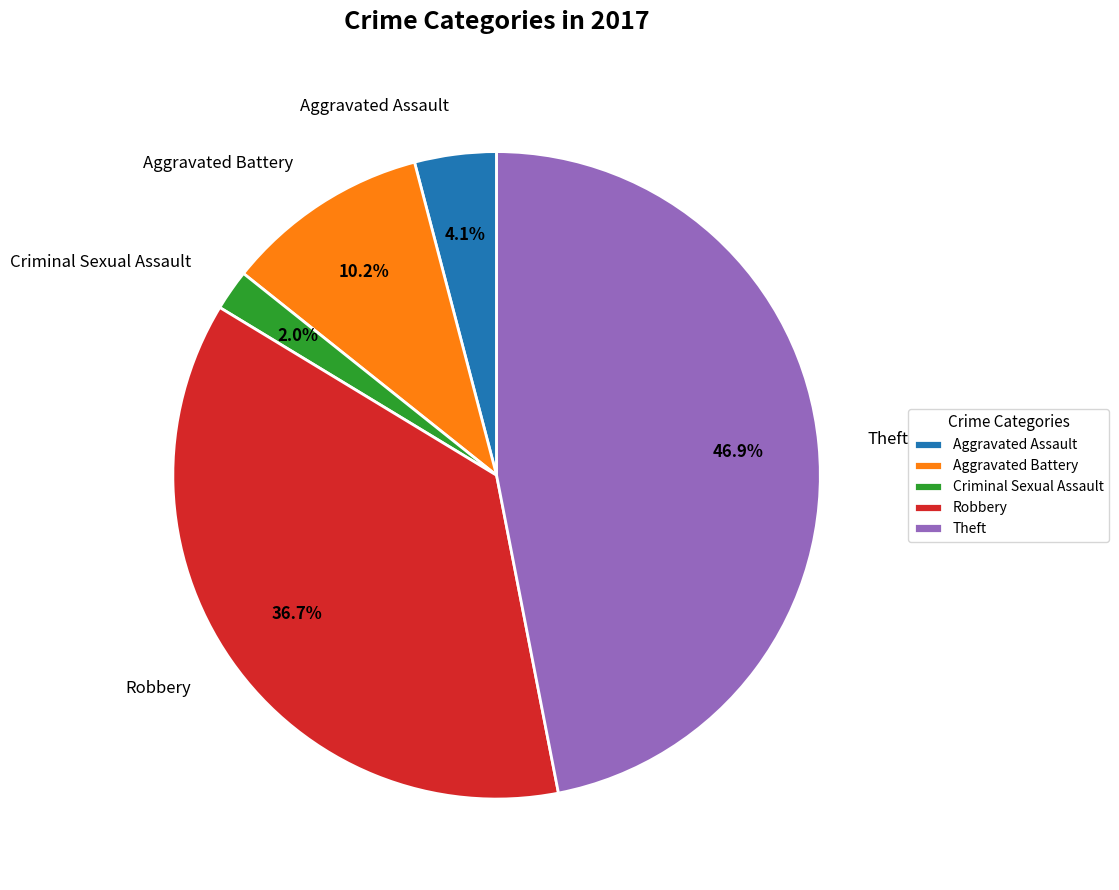

How many segments does this pie chart have?

5